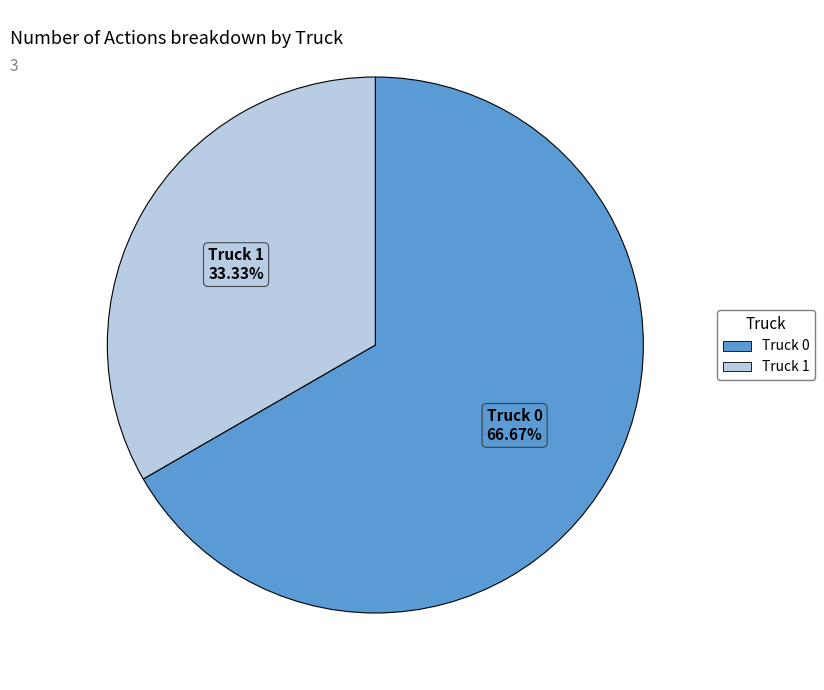

Between Truck 0 and Truck 1, which is larger?

Truck 0